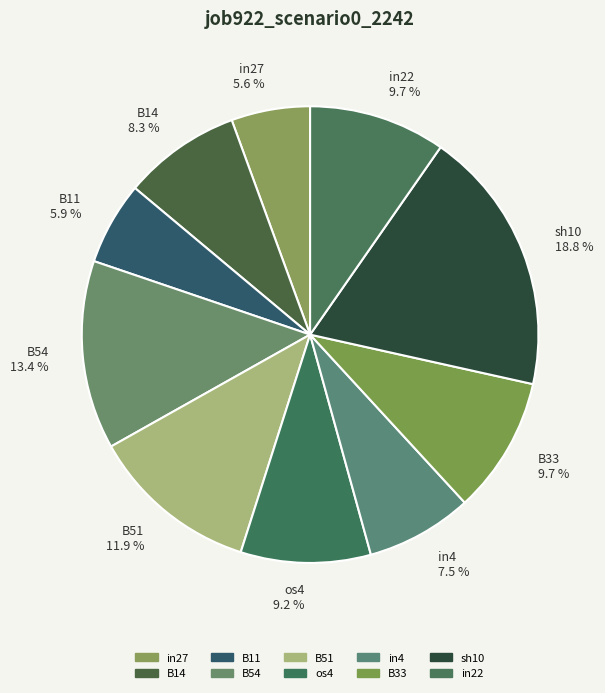

To the nearest percent, what portion does B11 represent?

6%